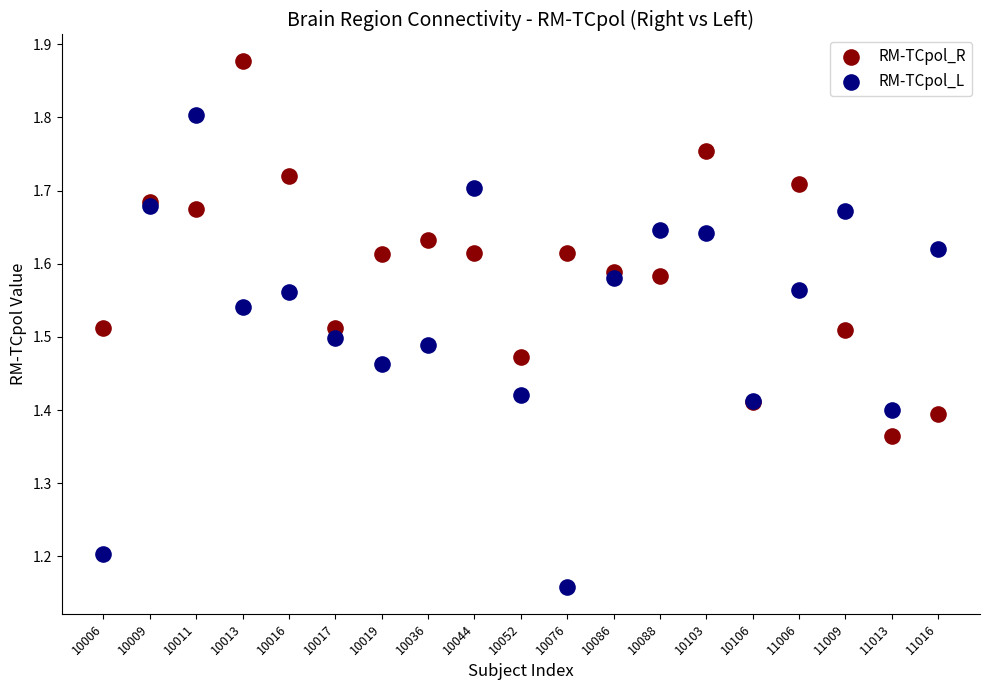

Which series contains the lowest Y value?

RM-TCpol_L